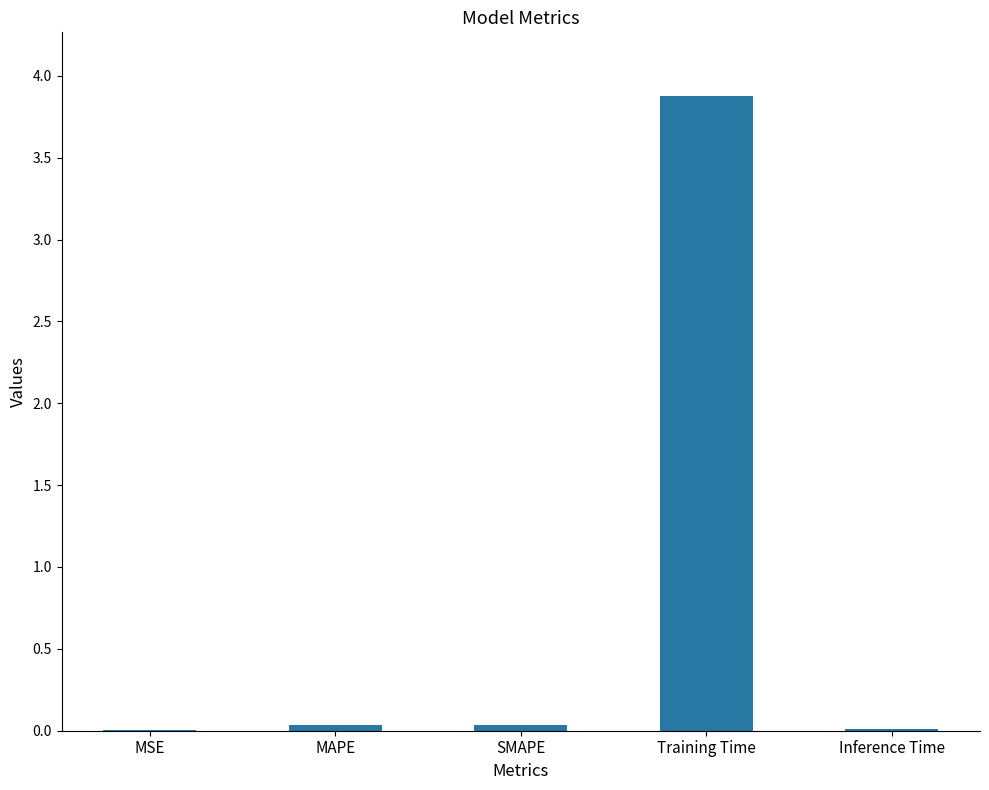

The value at SMAPE is 0.0. True or false?

True